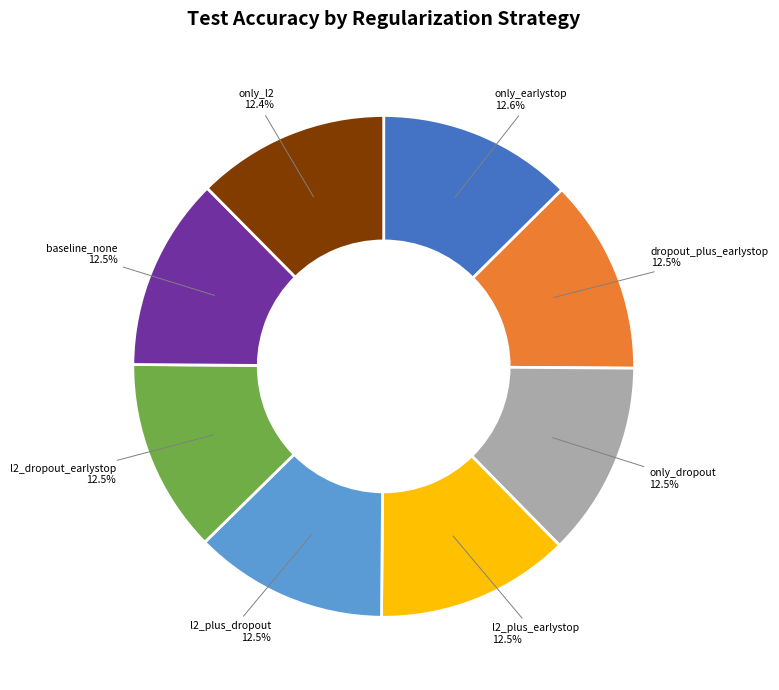

Combined, what portion of the pie is l2_plus_earlystop and only_dropout?

25.0%